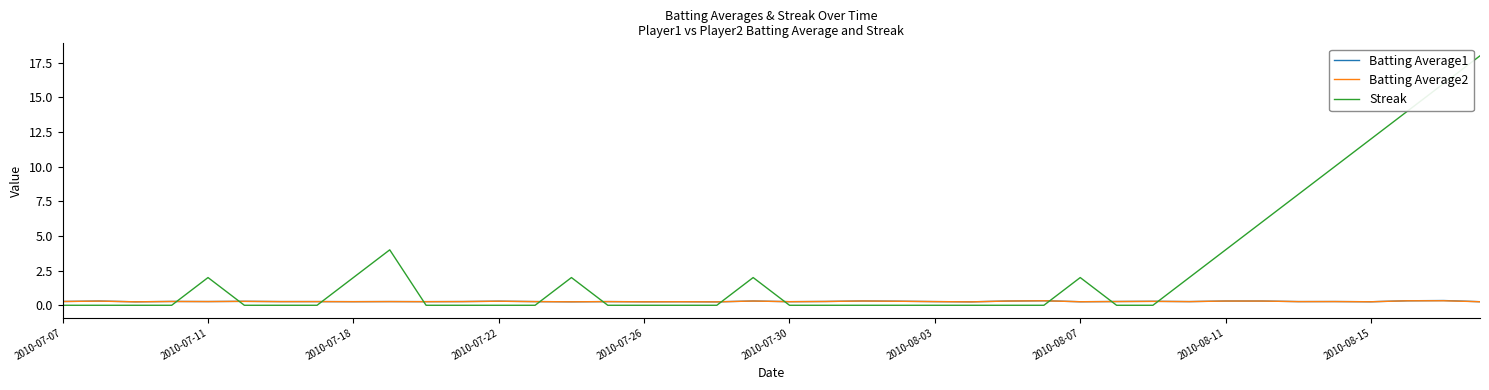

What is the greatest value displayed?

18.0